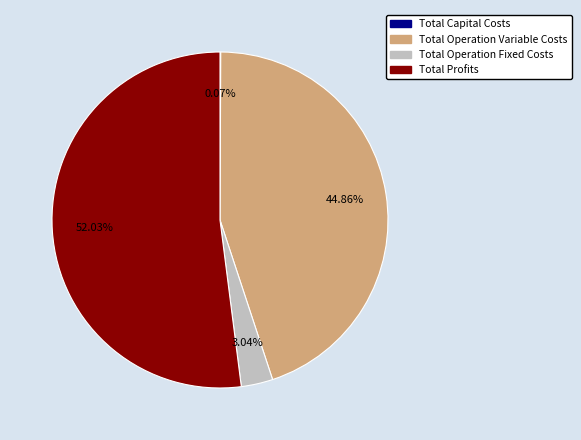

Between Total Profits and Total Operation Variable Costs, which is larger?

Total Profits